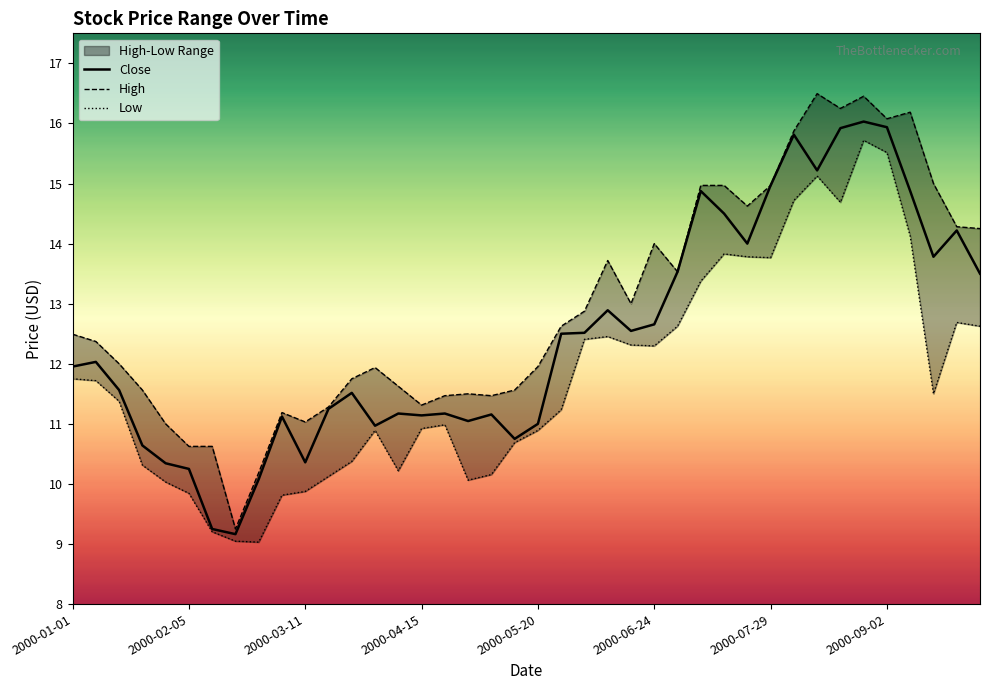

True or false: High and Low cross at least once.

False